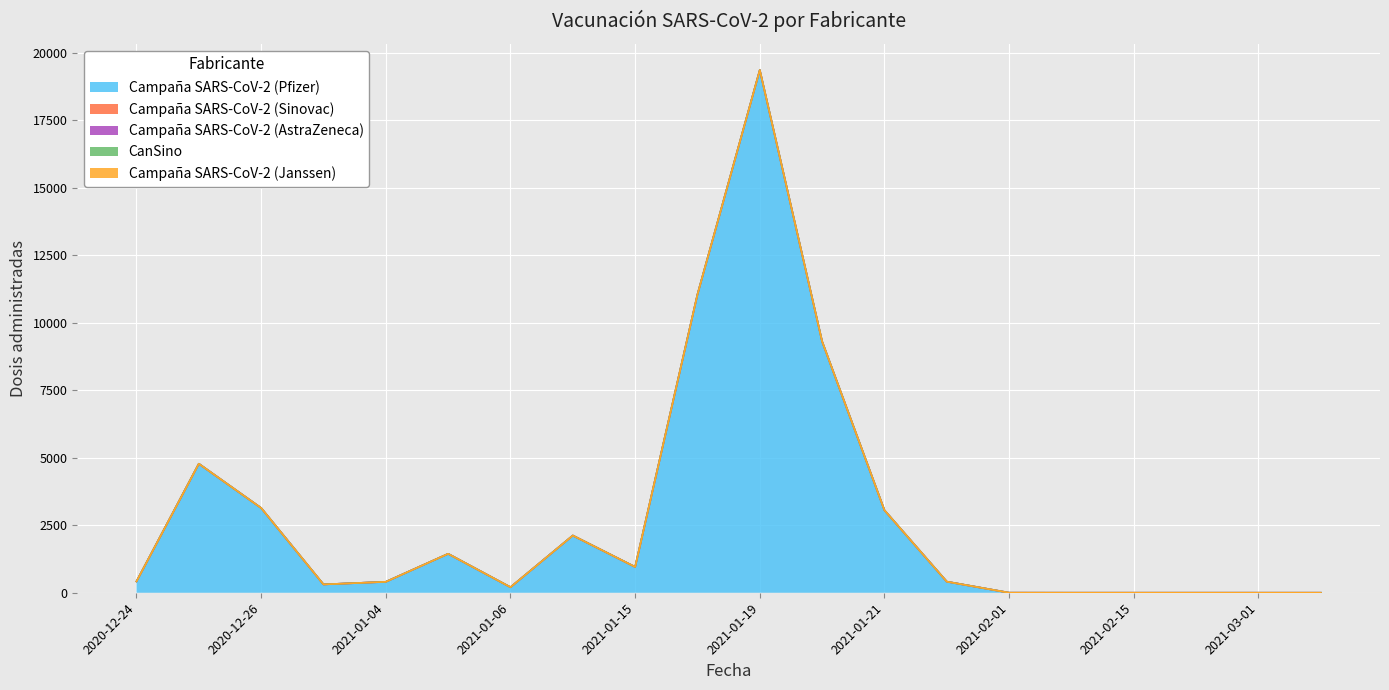

What is the label of the 3rd point from the left?

2020-12-26